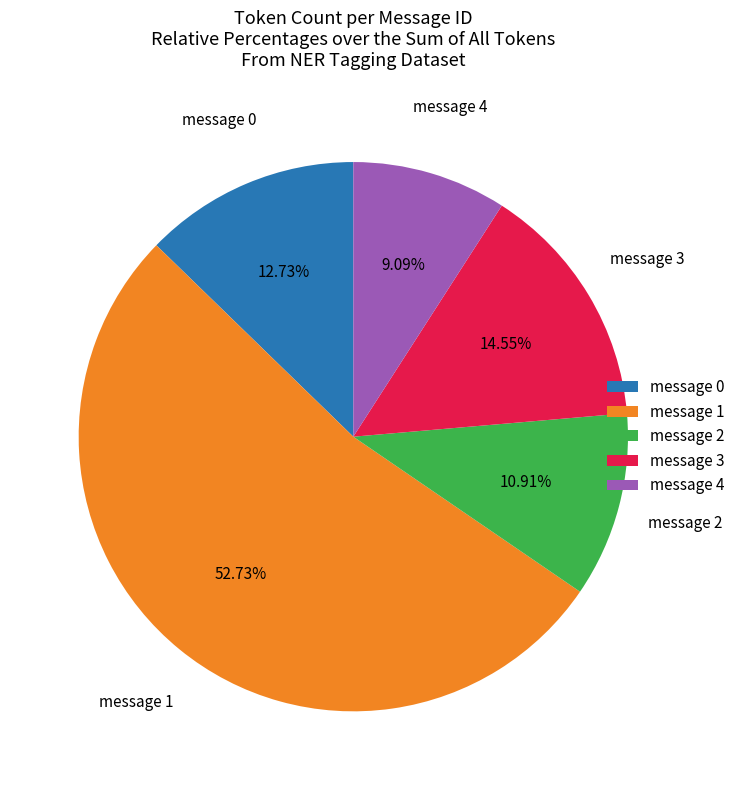

How many segments does this pie chart have?

5